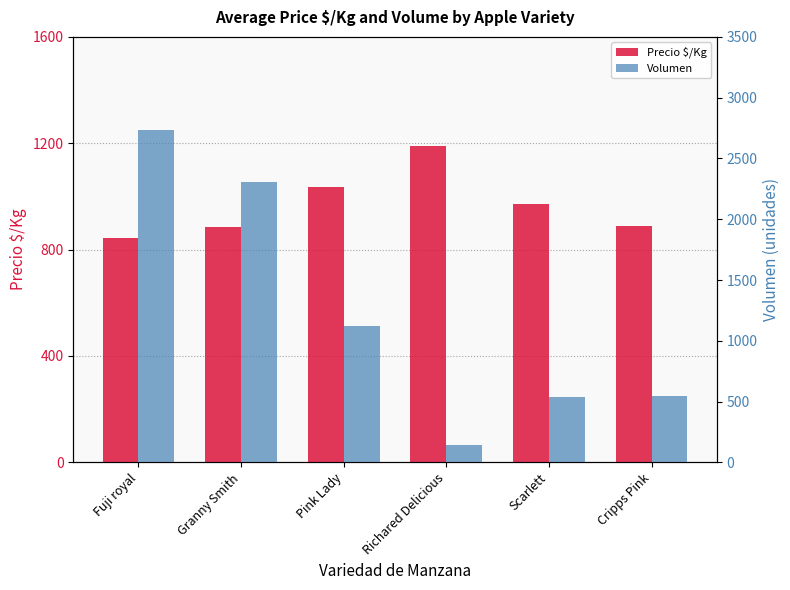

What is the minimum value for Precio $/Kg?

842